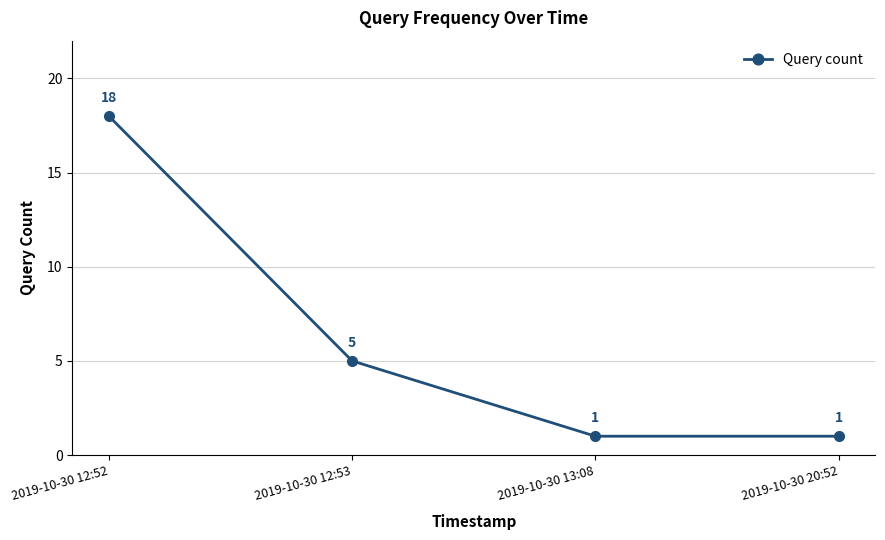

Reading left to right, list all the values displayed in this chart.

18	5	1	1